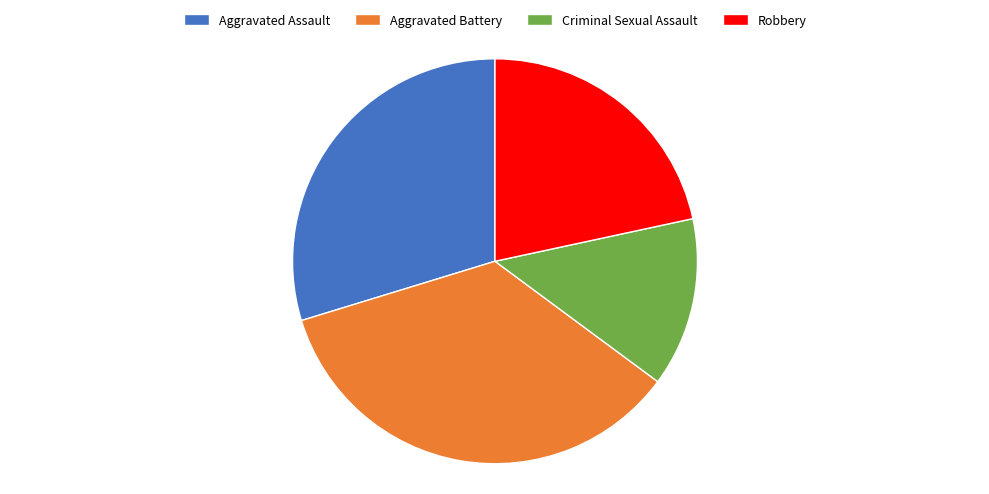

Approximately how many times larger is the value at Criminal Sexual Assault compared to Aggravated Battery?

0.4